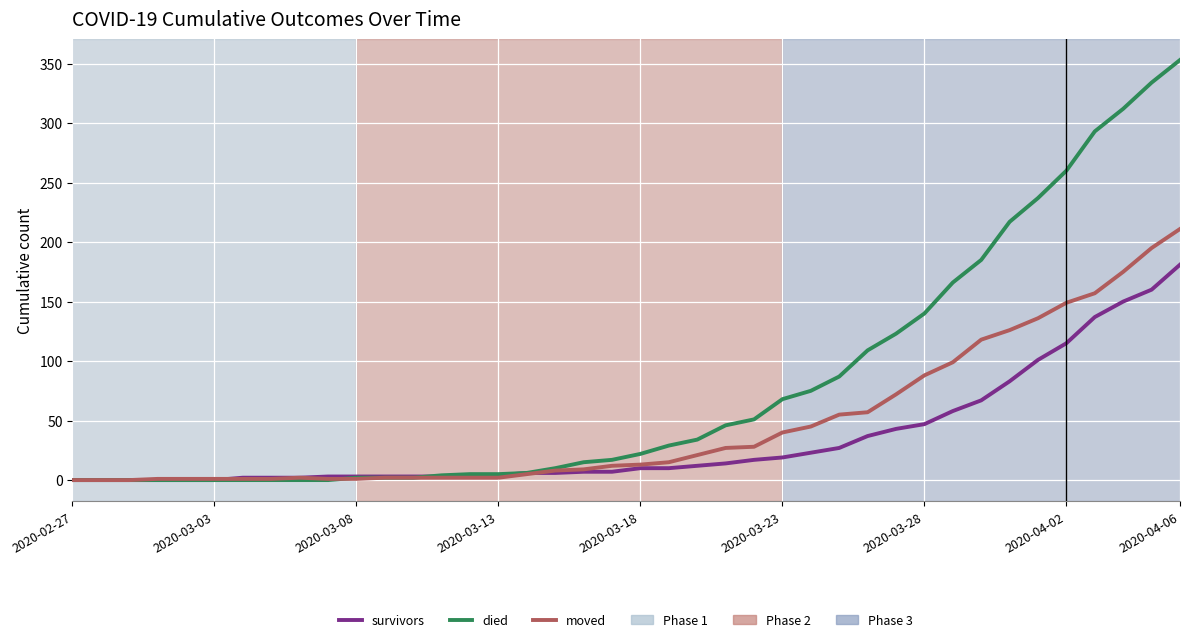

Which series has the largest total across all categories?

died